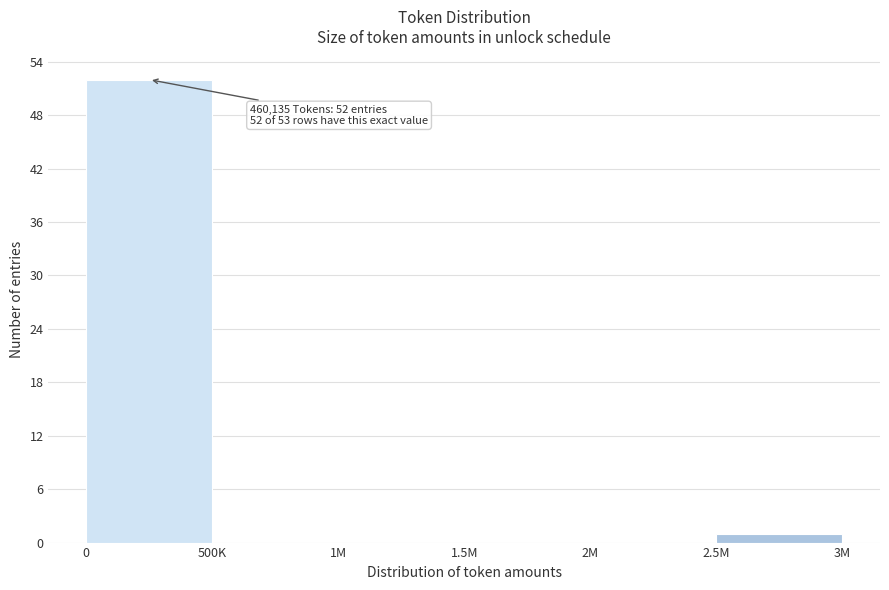

Reading left to right, list all the values displayed in this chart.

0=52	500K=0	1M=0	1.5M=0	2M=0	2.5M=1